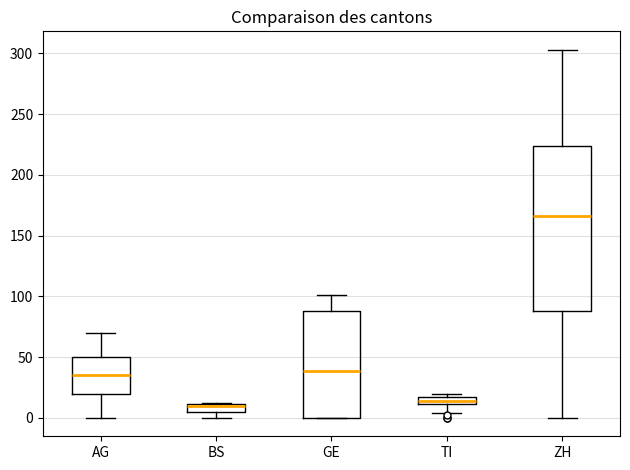

Where does the lower whisker of the box for ZH end on the y-axis? The values are not printed on the chart, so give them approximately, as read against the axis.

0